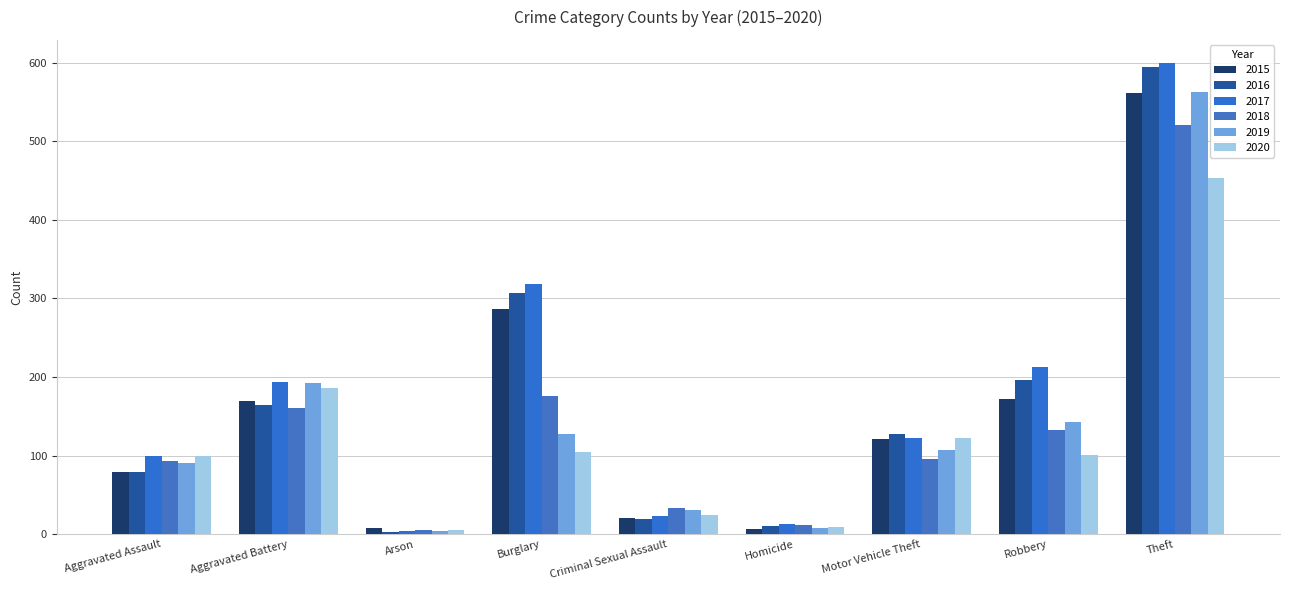

How many categories are shown in the chart?

9